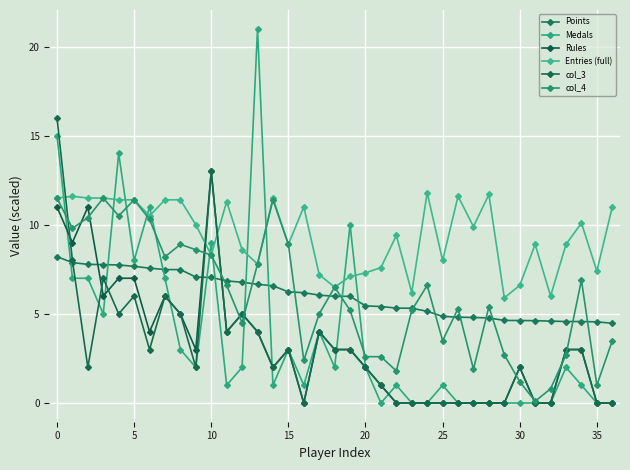

What is the sum of all col_3 values?

112.0